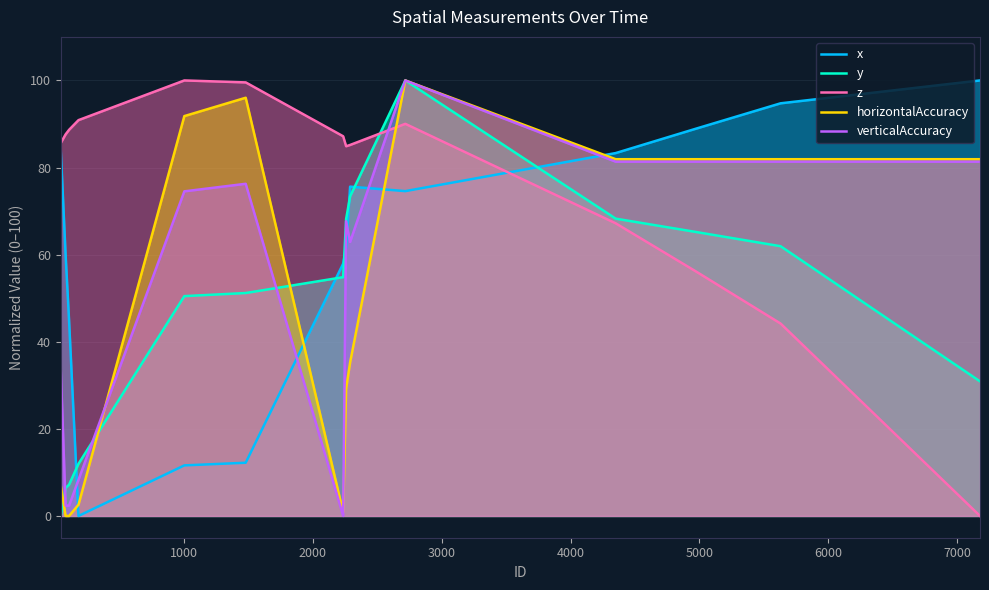

Reading left to right, what are all the values shown in this chart?

x: 83.6	59.9	44.8	0.0	11.6	12.2	57.9	61.6	75.6	74.6	83.3	88.9	94.7	100.0
y: 0.0	6.4	7.2	12.0	50.5	51.2	54.8	68.2	73.4	100.0	68.3	65.2	61.9	30.9
z: 85.7	87.6	88.7	90.9	100.0	99.6	87.2	84.9	85.2	90.0	67.2	56.1	44.2	0.0
horizontalAccuracy: 6.9	0.0	0.0	2.6	91.8	96.0	0.9	29.2	35.3	100.0	81.9	81.9	81.9	81.9
verticalAccuracy: 33.2	2.4	2.4	8.3	74.5	76.3	0.0	67.7	62.9	100.0	81.3	81.3	81.3	81.3